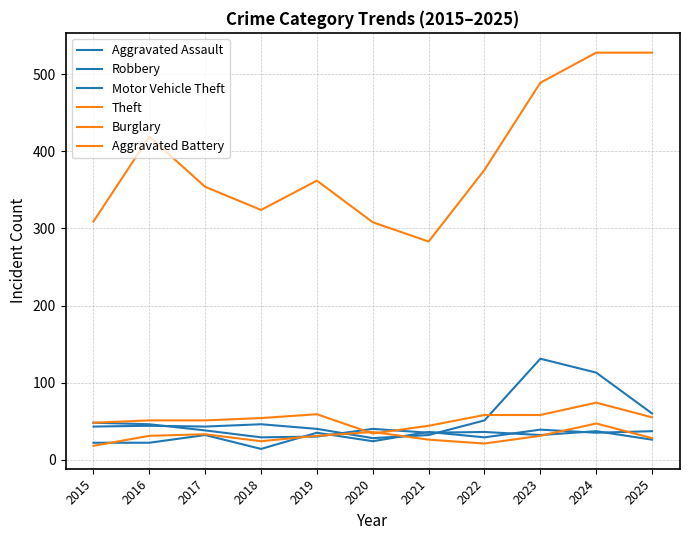

How many lines are shown in the chart?

6